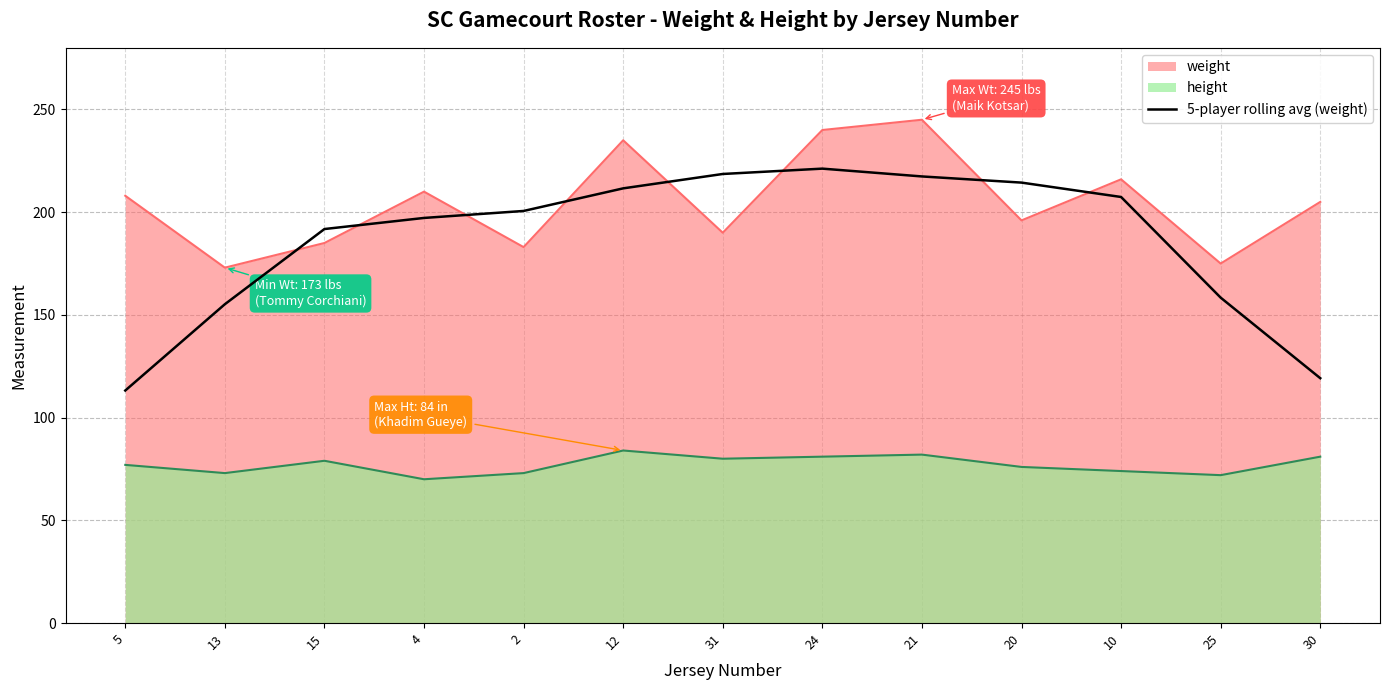

How many lines are shown in the chart?

3